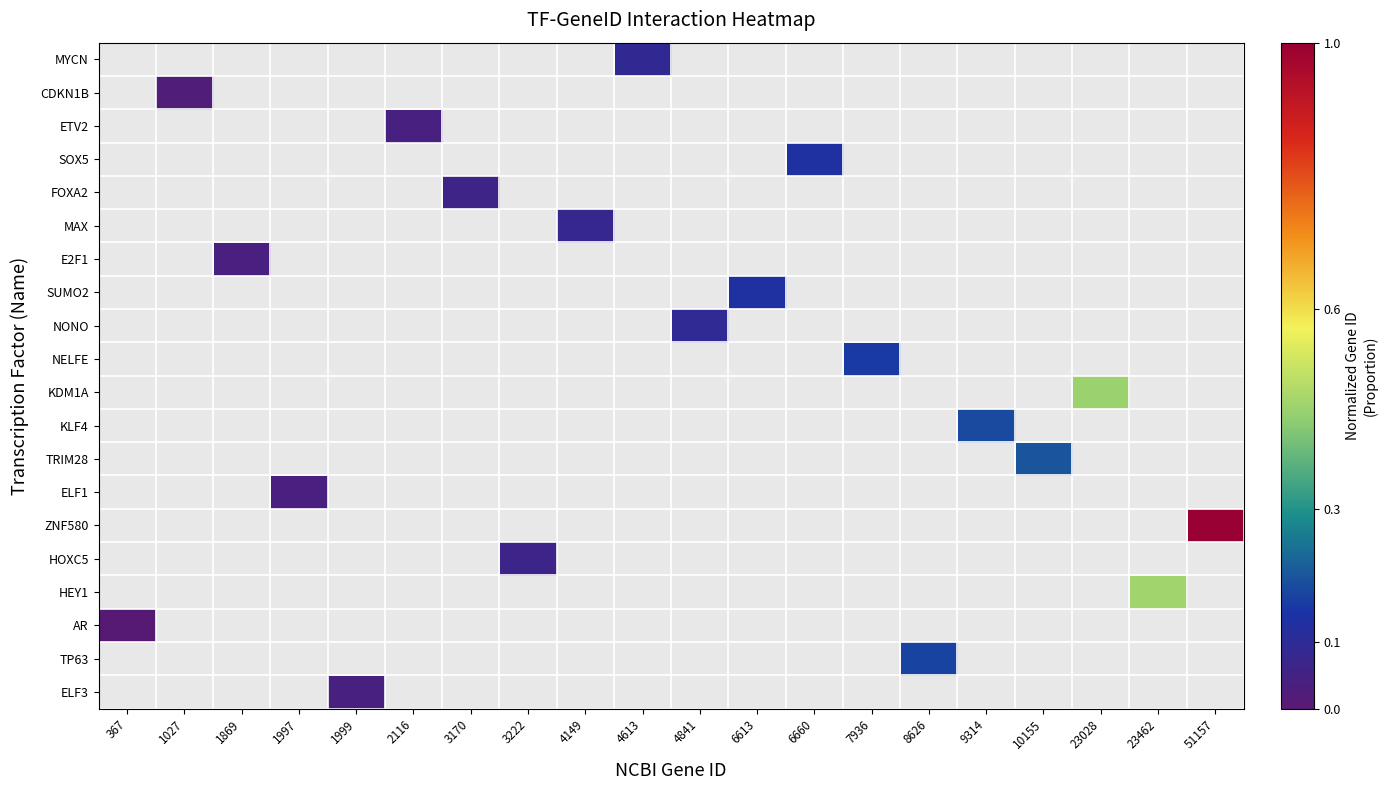

Which category has the highest value across all series?

51157